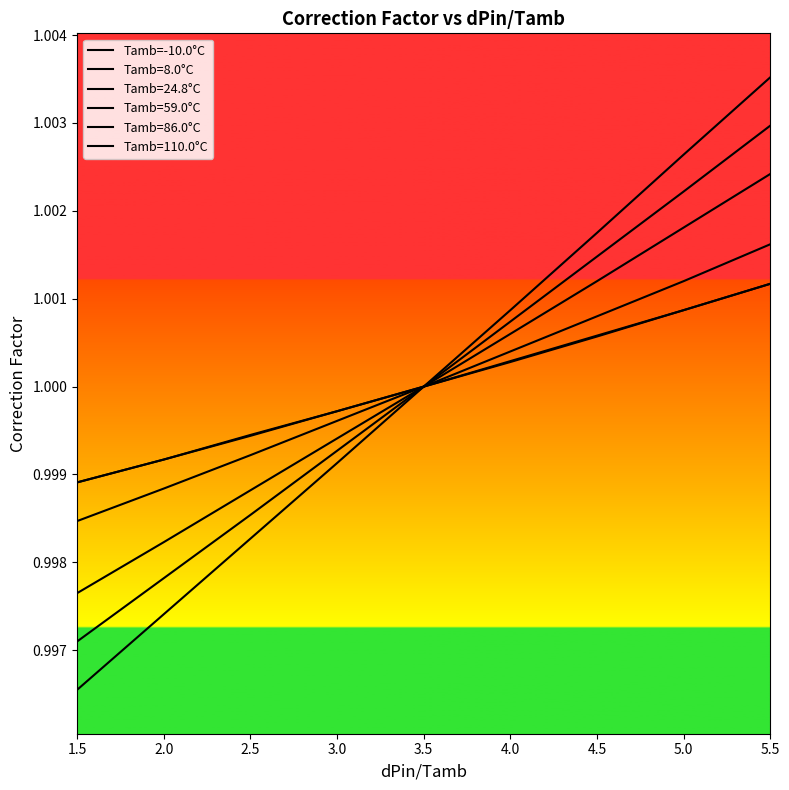

Which label corresponds to the smallest value in the chart?

1.5